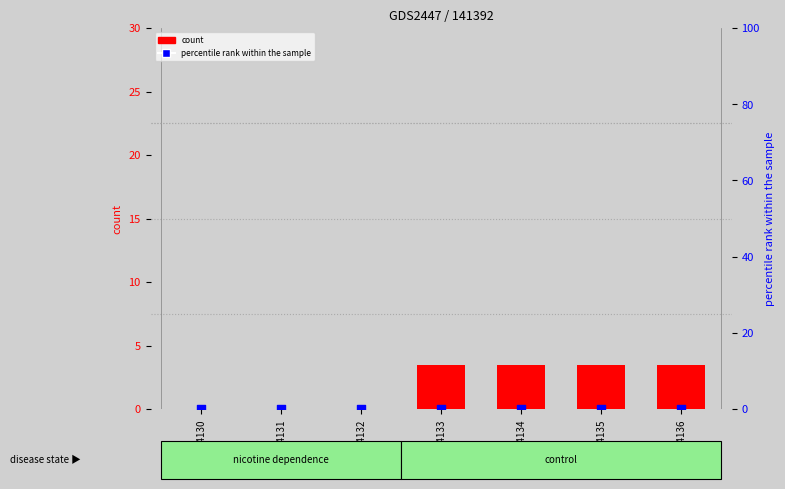

Which series has the widest spread of Y values?

count